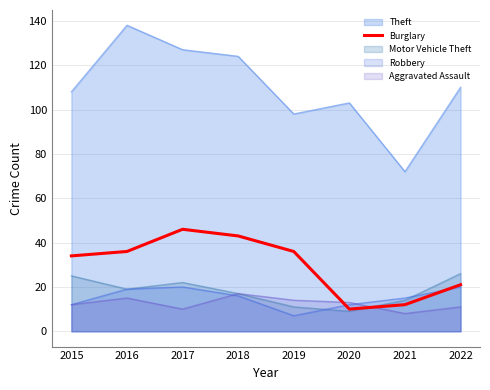

After their last crossing, which series has the higher values: Motor Vehicle Theft or Burglary?

Motor Vehicle Theft